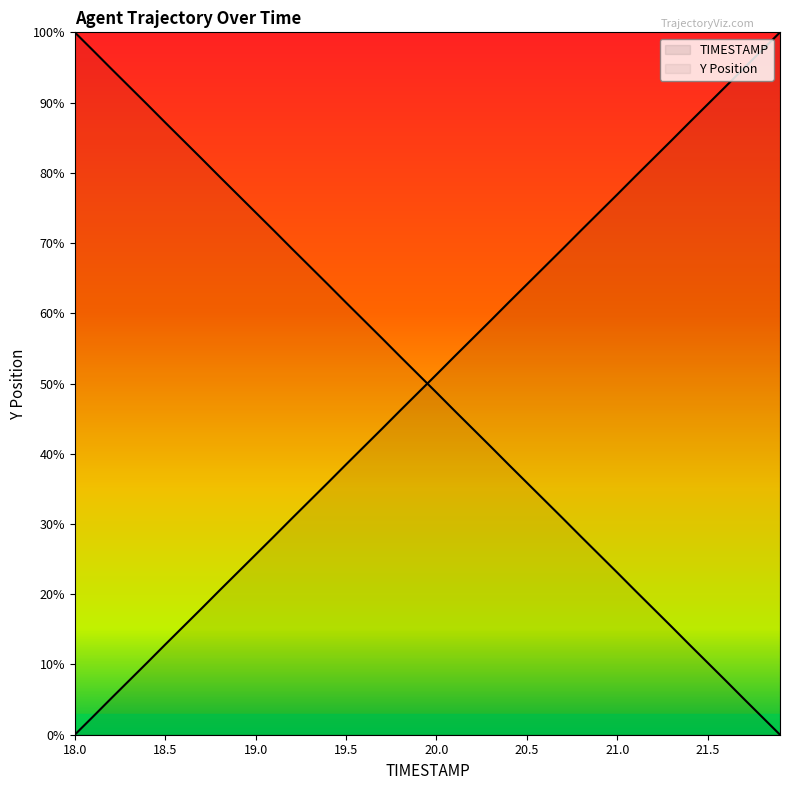

How many categories are shown in the chart?

40